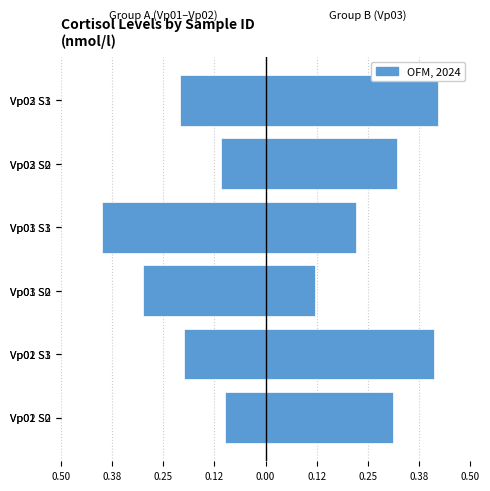

True or false: S0–S3 (Vp01–Vp02) has a value of -0.3 at Vp03 S0.

True